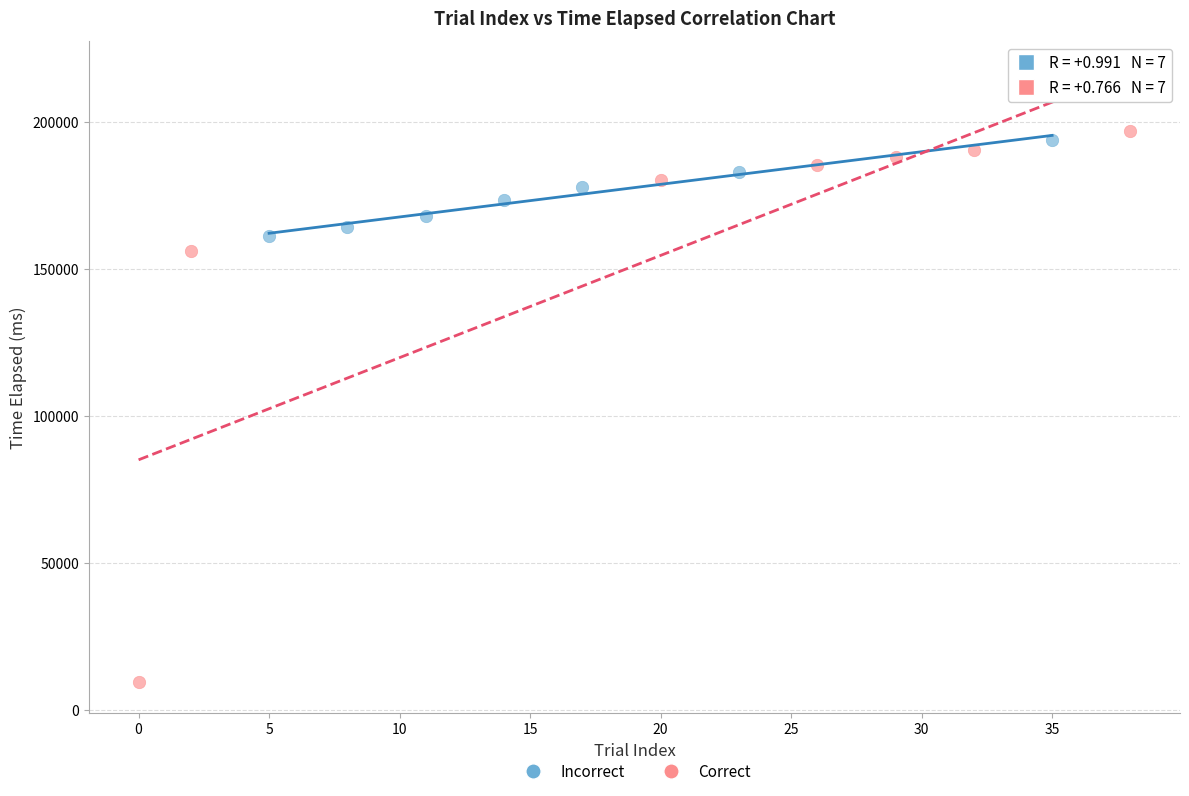

Which series contains the highest Y value?

Correct